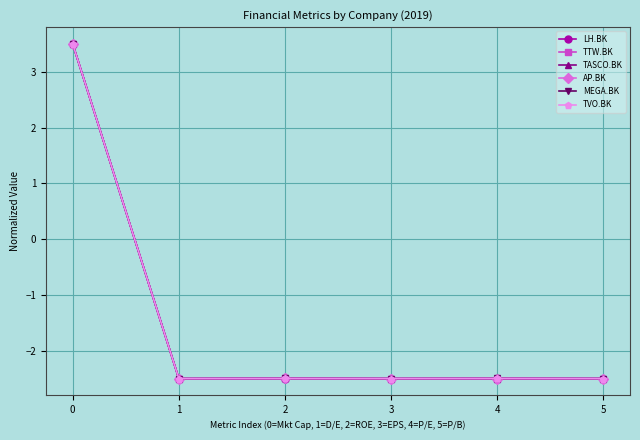

How many positive values does the LH.BK series have?

1